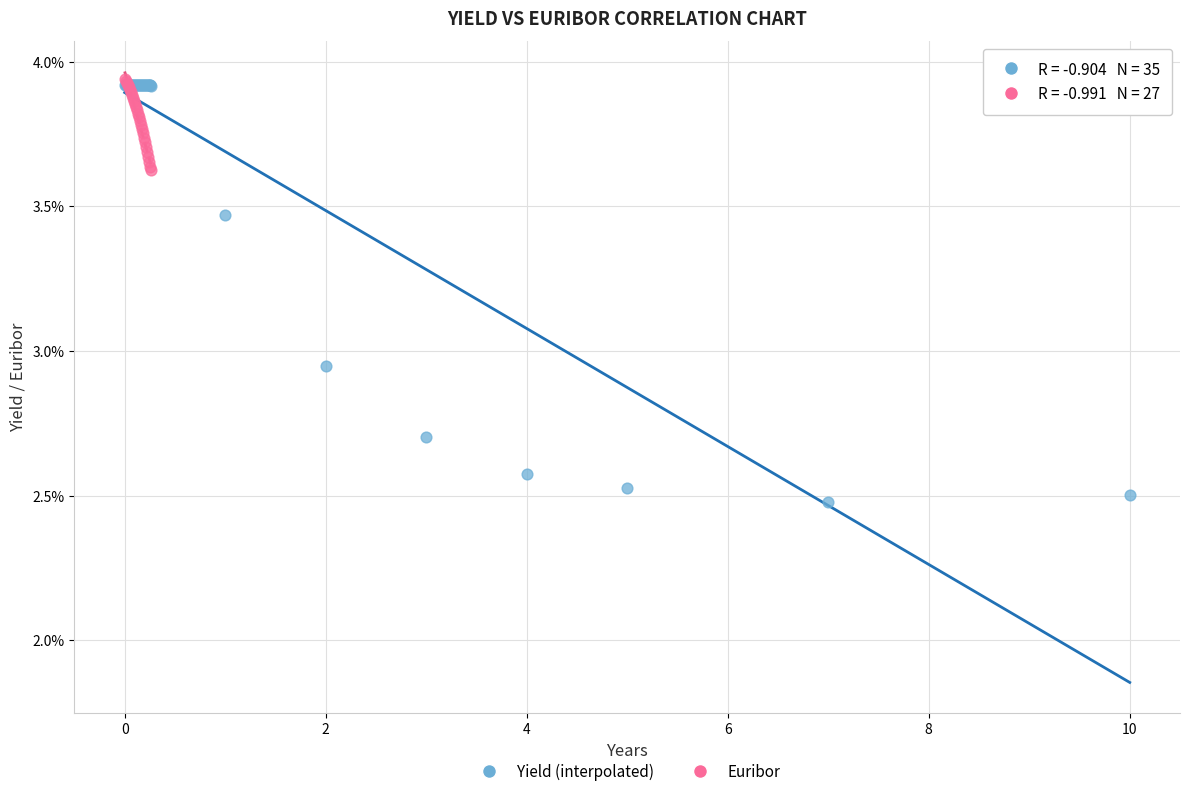

What are all the series names shown in the legend?

Yield (interpolated), Euribor